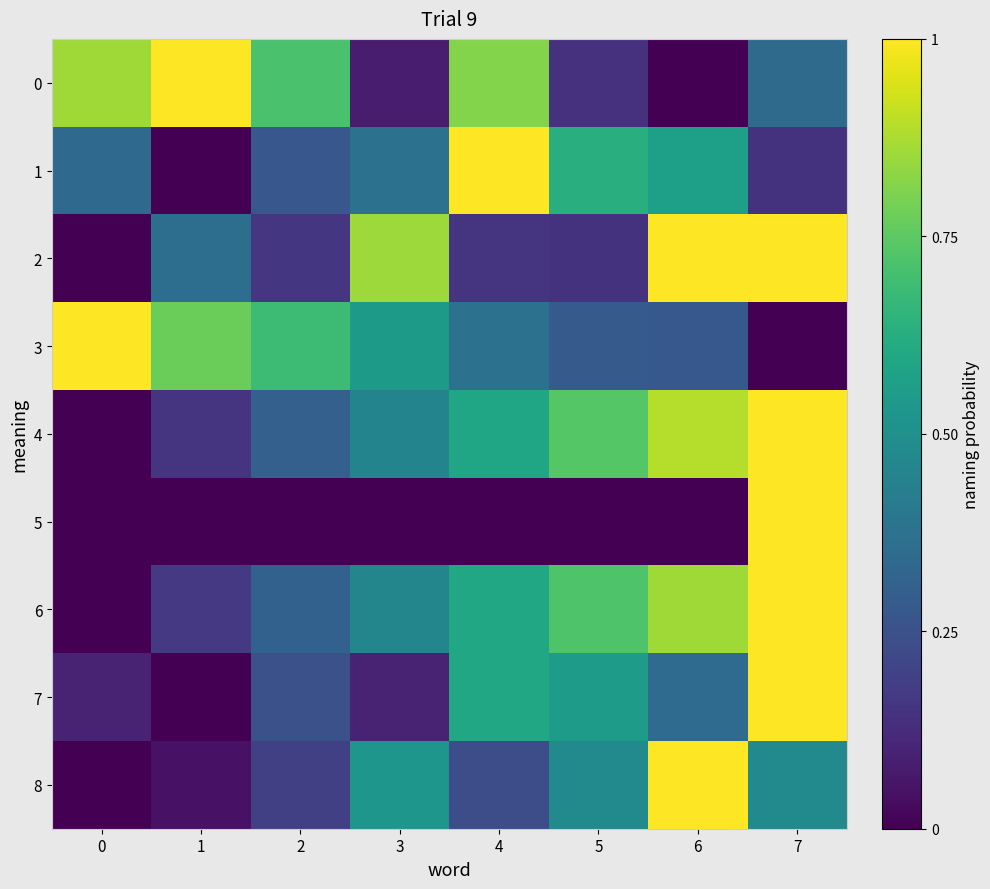

Reading right to left, what are all the values shown in this chart?

0: 7=0.3	6=0.0	5=0.1	4=0.8	3=0.1	2=0.7	1=1.0	0=0.9
1: 7=0.1	6=0.6	5=0.6	4=1.0	3=0.4	2=0.3	1=0.0	0=0.3
2: 7=1.0	6=1.0	5=0.1	4=0.2	3=0.9	2=0.2	1=0.4	0=0.0
3: 7=0.0	6=0.3	5=0.3	4=0.4	3=0.5	2=0.7	1=0.8	0=1.0
4: 7=1.0	6=0.9	5=0.7	4=0.6	3=0.5	2=0.3	1=0.2	0=0.0
5: 7=1.0	6=0.0	5=0.0	4=0.0	3=0.0	2=0.0	1=0.0	0=0.0
6: 7=1.0	6=0.9	5=0.7	4=0.6	3=0.5	2=0.3	1=0.2	0=0.0
7: 7=1.0	6=0.3	5=0.5	4=0.6	3=0.1	2=0.2	1=0.0	0=0.1
8: 7=0.5	6=1.0	5=0.5	4=0.2	3=0.5	2=0.2	1=0.0	0=0.0